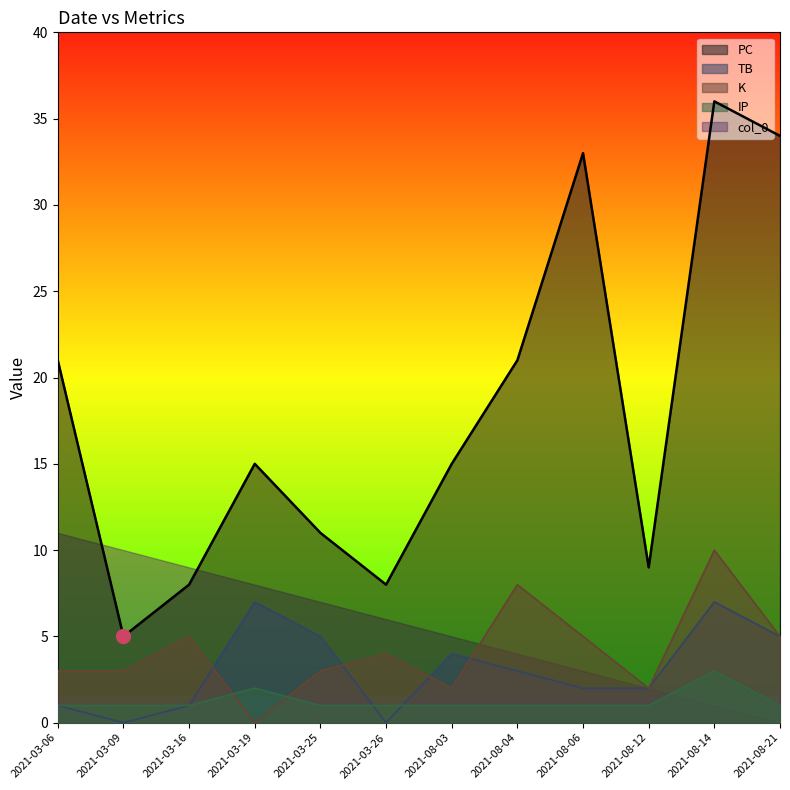

Is the value of IP at 2021-08-04 greater than the value of K at 2021-08-03?

No